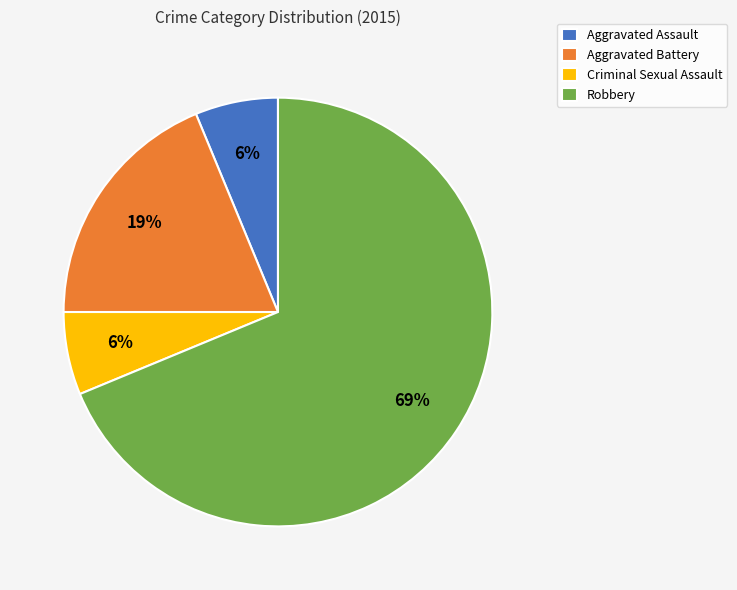

Between Robbery and Aggravated Battery, which is larger?

Robbery